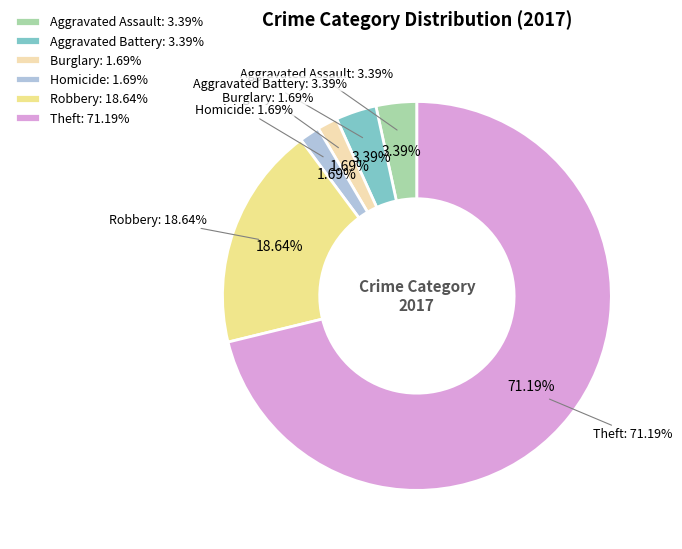

True or false: Robbery accounts for 19% of the total.

True